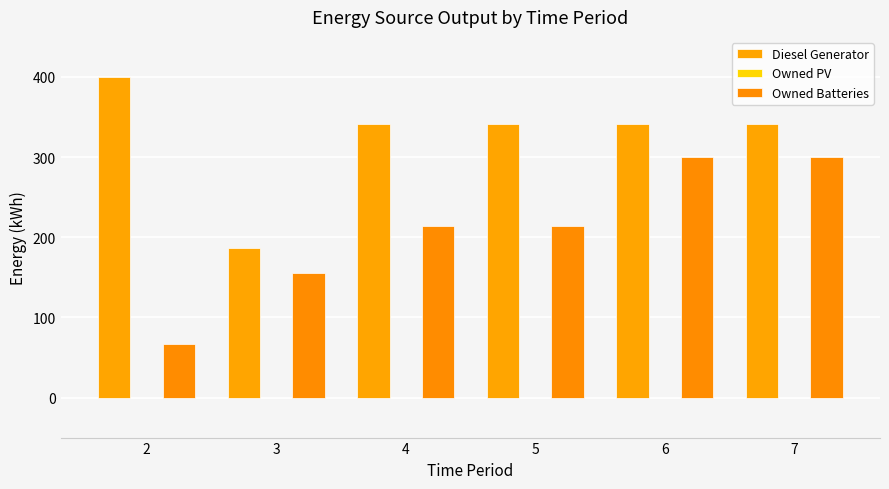

At which label does Diesel Generator reach its peak?

2